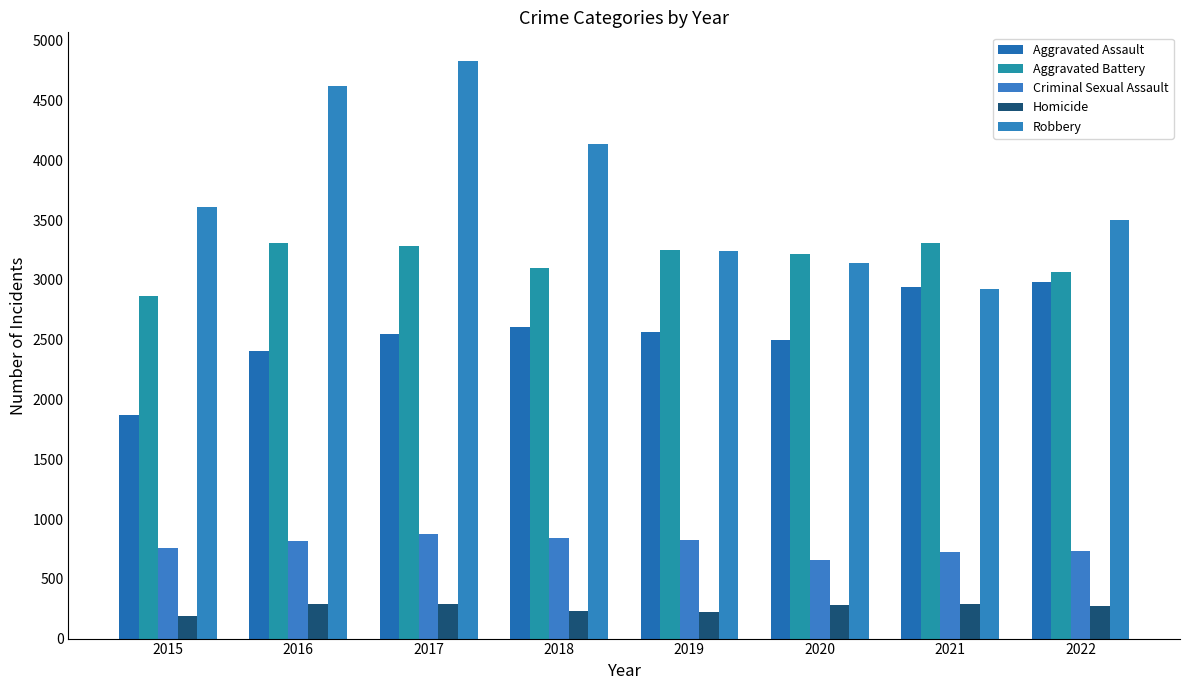

How many values in the Robbery series are below 3607?

4